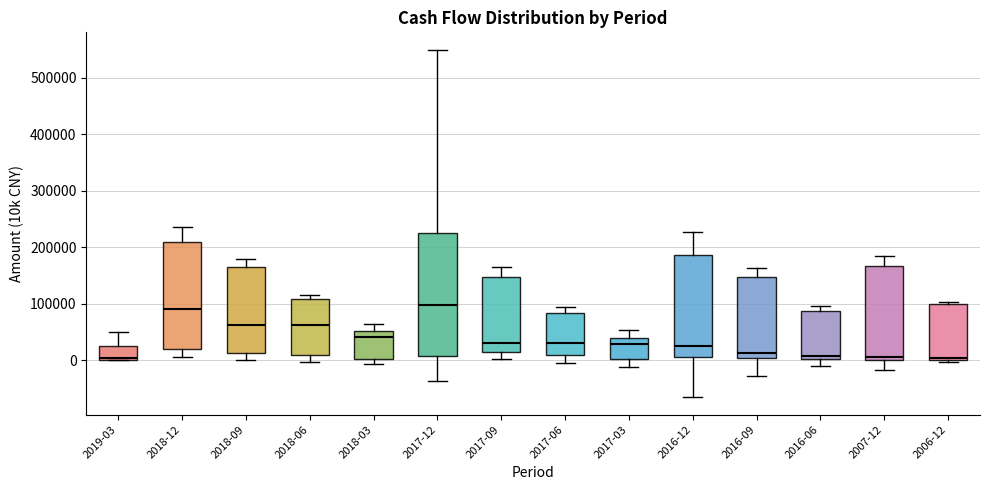

Reading left to right, transcribe this box plot: for each box, give where its median line is, the range the box spans, and where its two whiskers end, as read against the y-axis. The values are not printed on the chart, so give them approximately, as read against the axis.

2019-03: median 0 (just above the box's lower edge), box 0 to 30000, whiskers 0 to 50000
2018-12: median 90000, box 20000 to 210000, whiskers 0 to 240000
2018-09: median 60000, box 10000 to 160000, whiskers 0 to 180000
2018-06: median 60000, box 10000 to 110000, whiskers 0 to 120000
2018-03: median 40000, box 0 to 50000, whiskers -10000 to 60000
2017-12: median 100000, box 10000 to 230000, whiskers -40000 to 550000
2017-09: median 30000, box 10000 to 150000, whiskers 0 to 160000
2017-06: median 30000, box 10000 to 80000, whiskers -10000 to 90000
2017-03: median 30000, box 0 to 40000, whiskers -10000 to 50000
2016-12: median 30000, box 10000 to 190000, whiskers -70000 to 230000
2016-09: median 10000, box 0 to 150000, whiskers -30000 to 160000
2016-06: median 10000, box 0 to 90000, whiskers -10000 to 100000
2007-12: median 10000, box 0 to 170000, whiskers -20000 to 180000
2006-12: median 0 (just above the box's lower edge), box 0 to 100000, whiskers 0 (just below the box's lower edge) to 100000 (just above the box's upper edge)